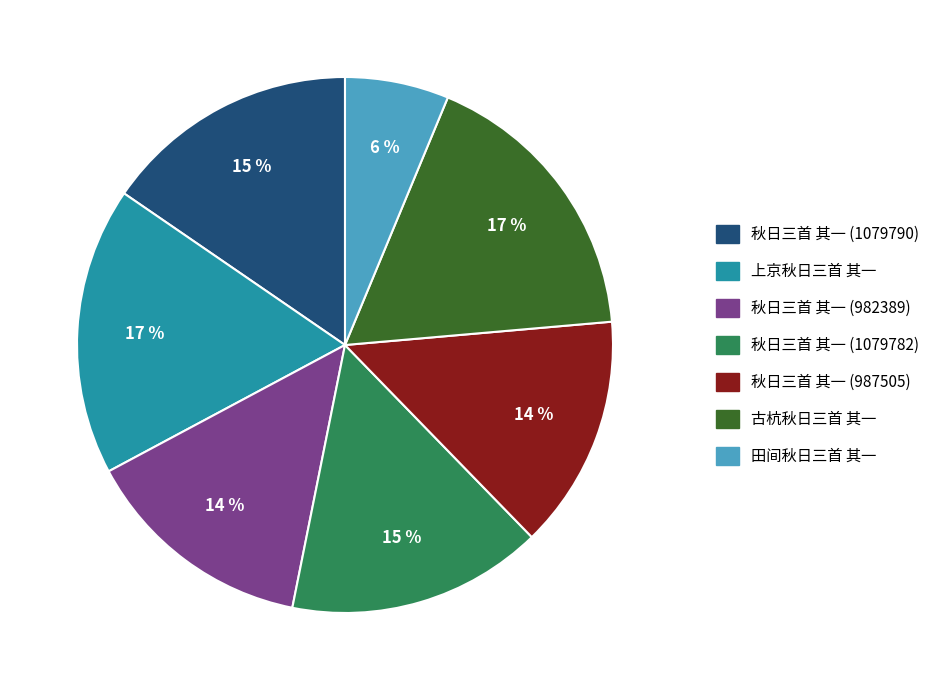

How many segments does this pie chart have?

7